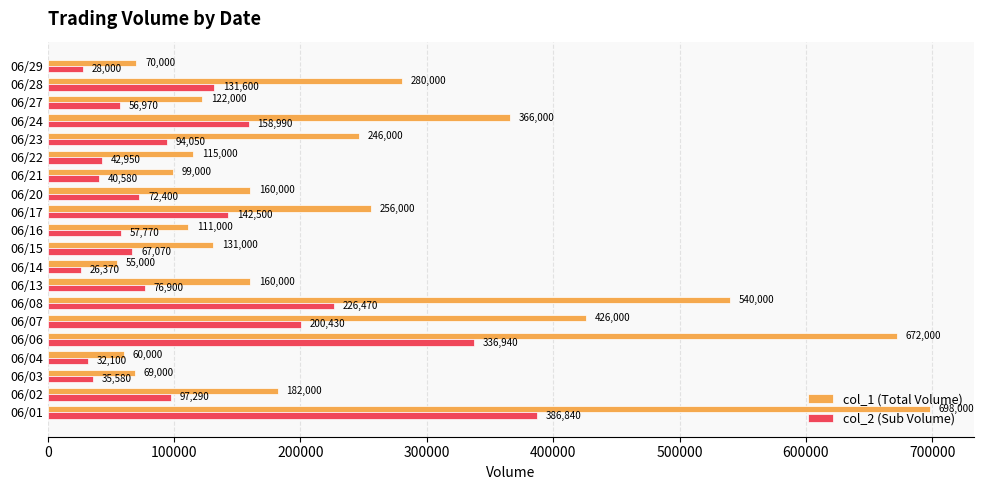

At which label is col_2 (Sub Volume) closest to 206605?

06/07